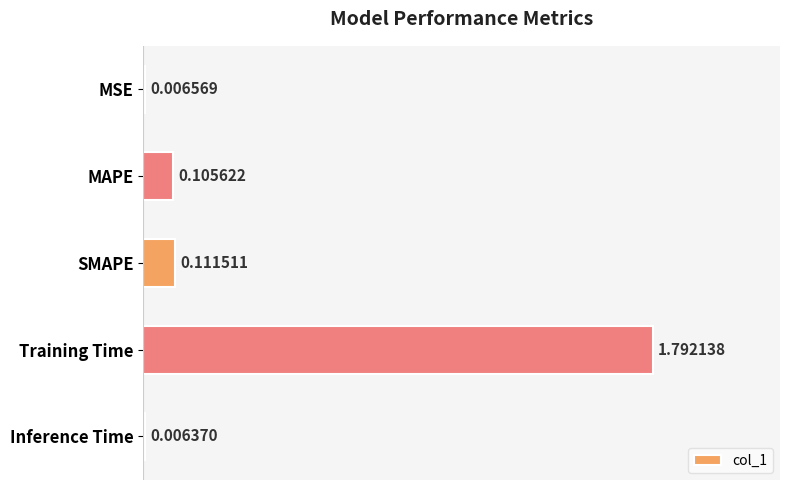

What is the average value?

0.4